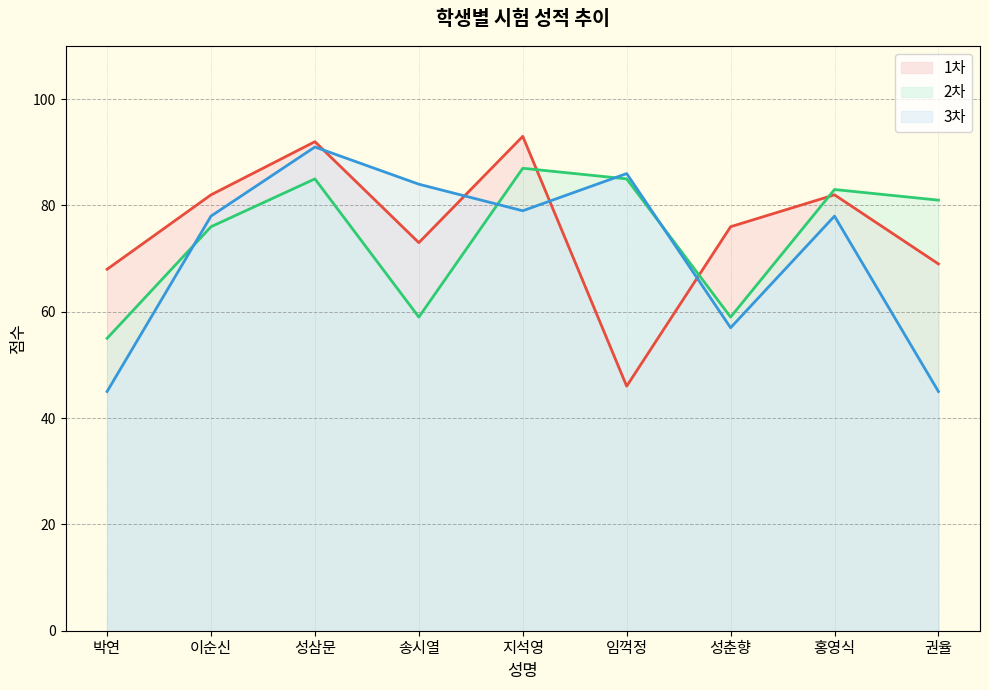

Is it true that 1차 equals 92 at 성삼문?

True